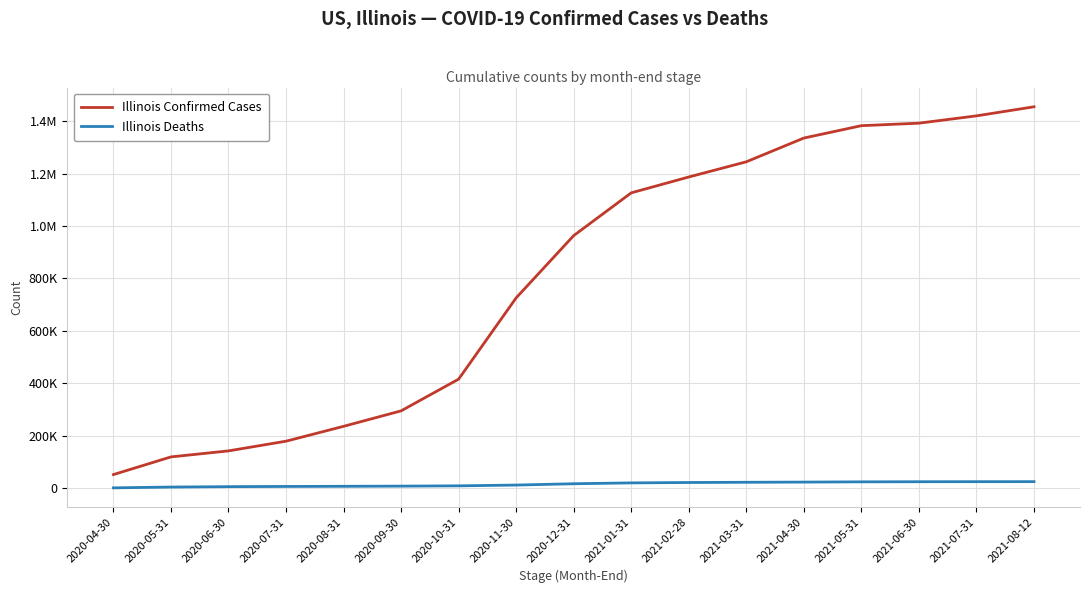

Is this an area chart (filled region under the line)?

No